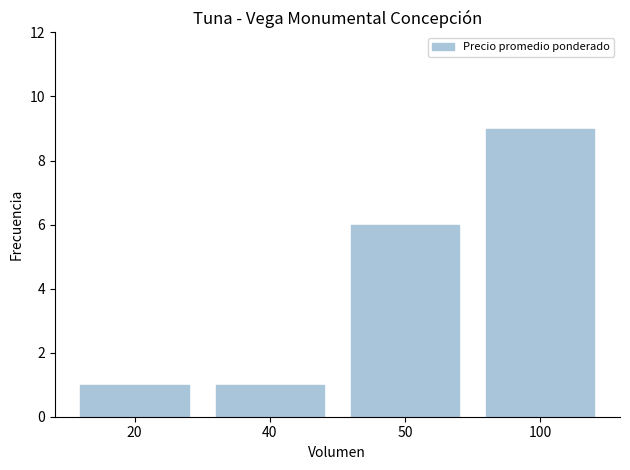

Which category has the highest value across all series?

100